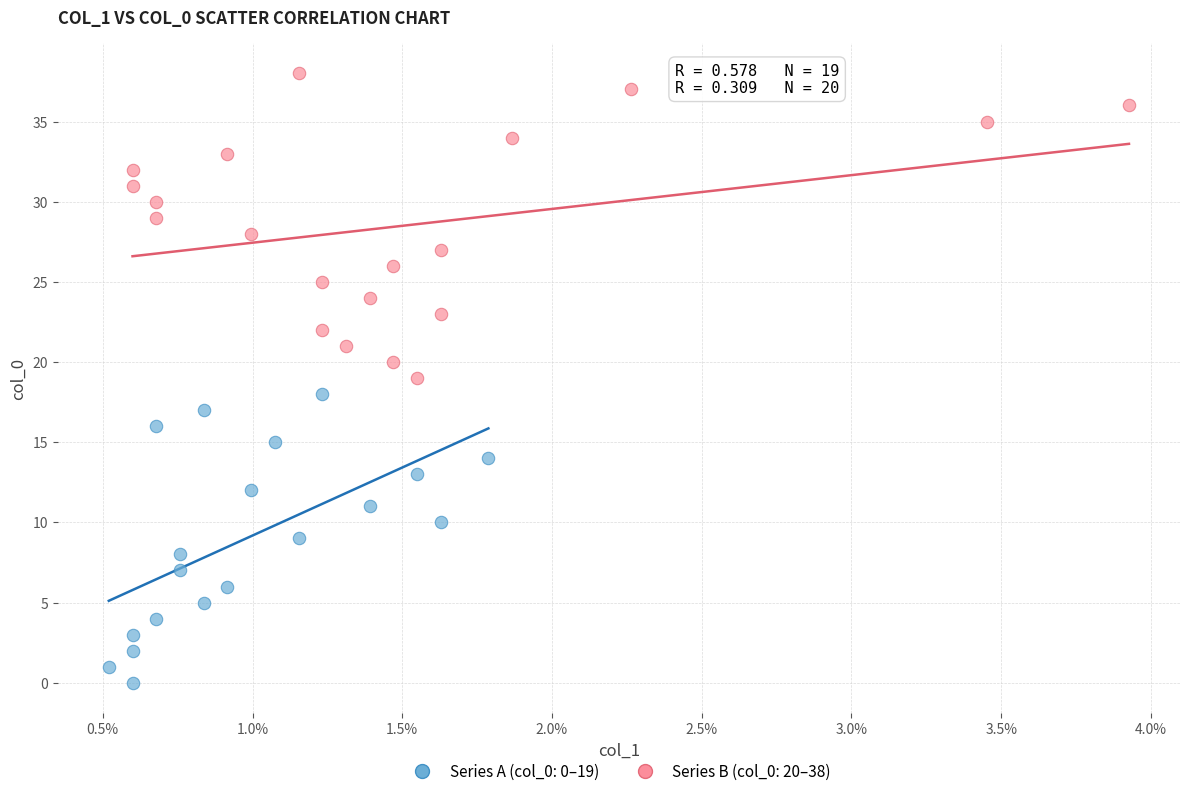

Which series has the largest Y range (max minus min)?

Series B (col_0: 20–38)